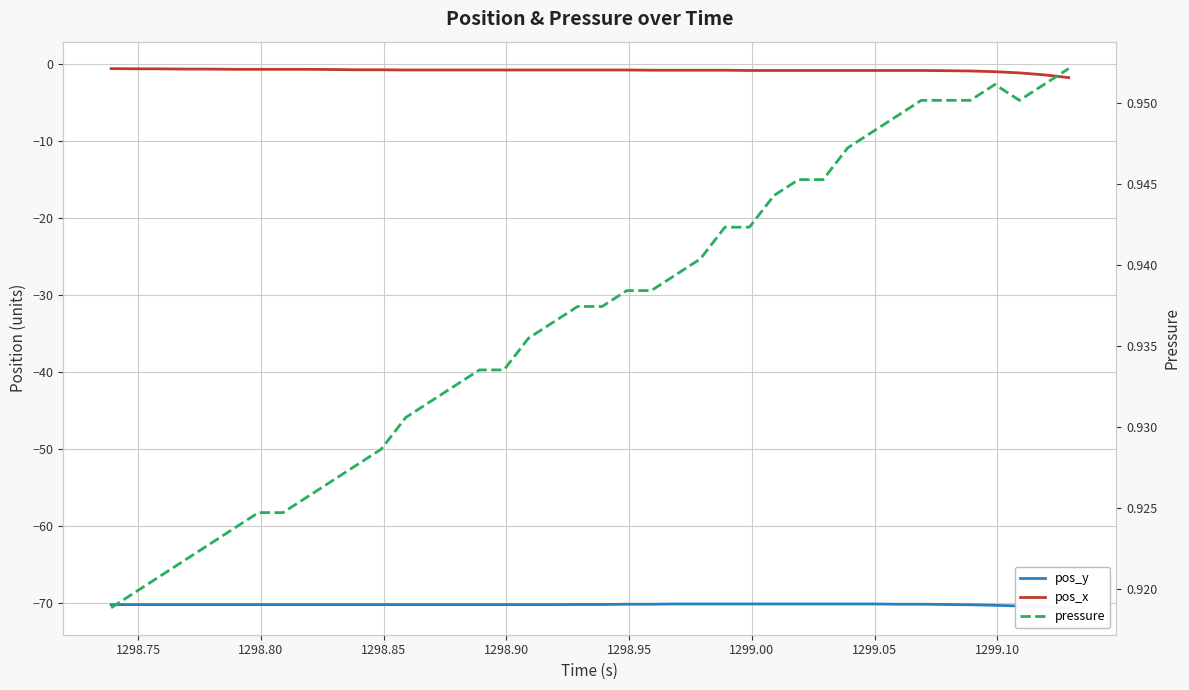

Which series has the largest total across all categories?

pressure